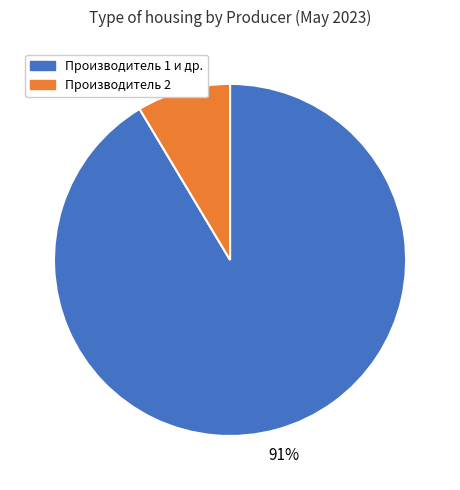

Between Производитель 1 и др. and Производитель 2, which is larger?

Производитель 1 и др.